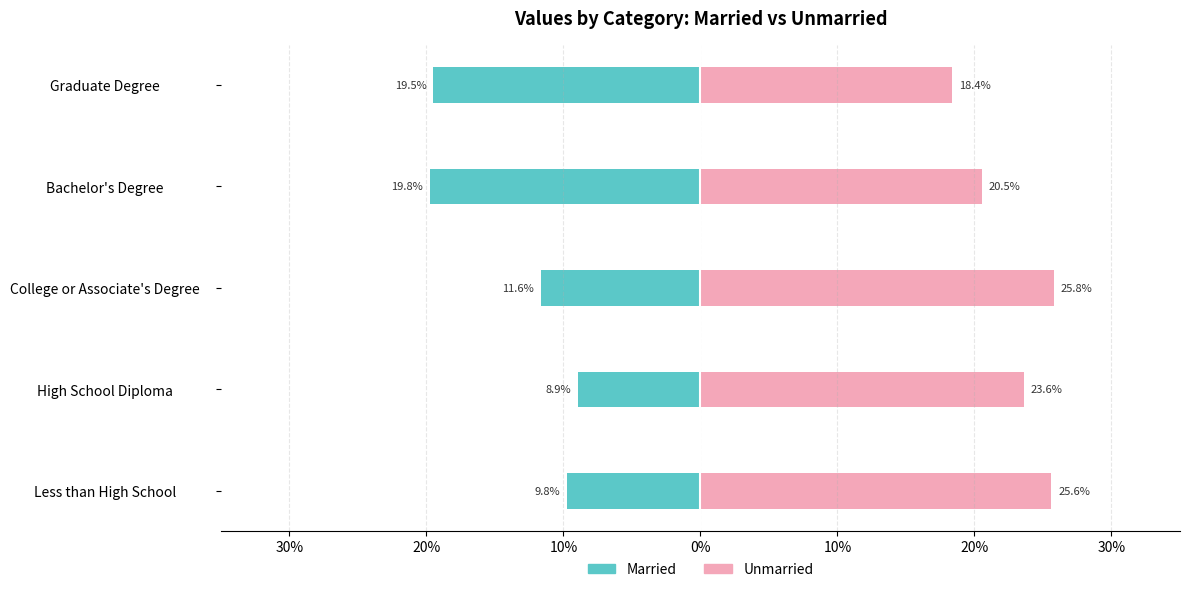

Which series has the largest range (max minus min)?

Married